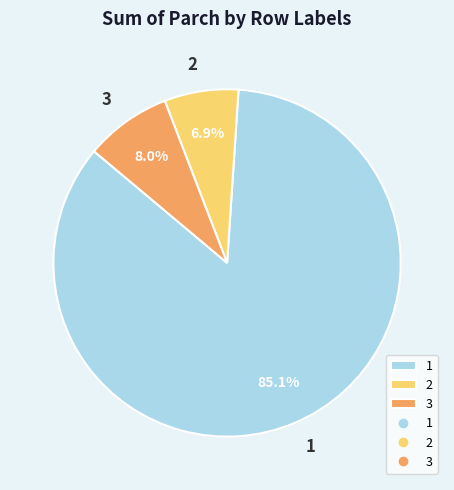

To the nearest percent, what is the average slice percentage?

33%